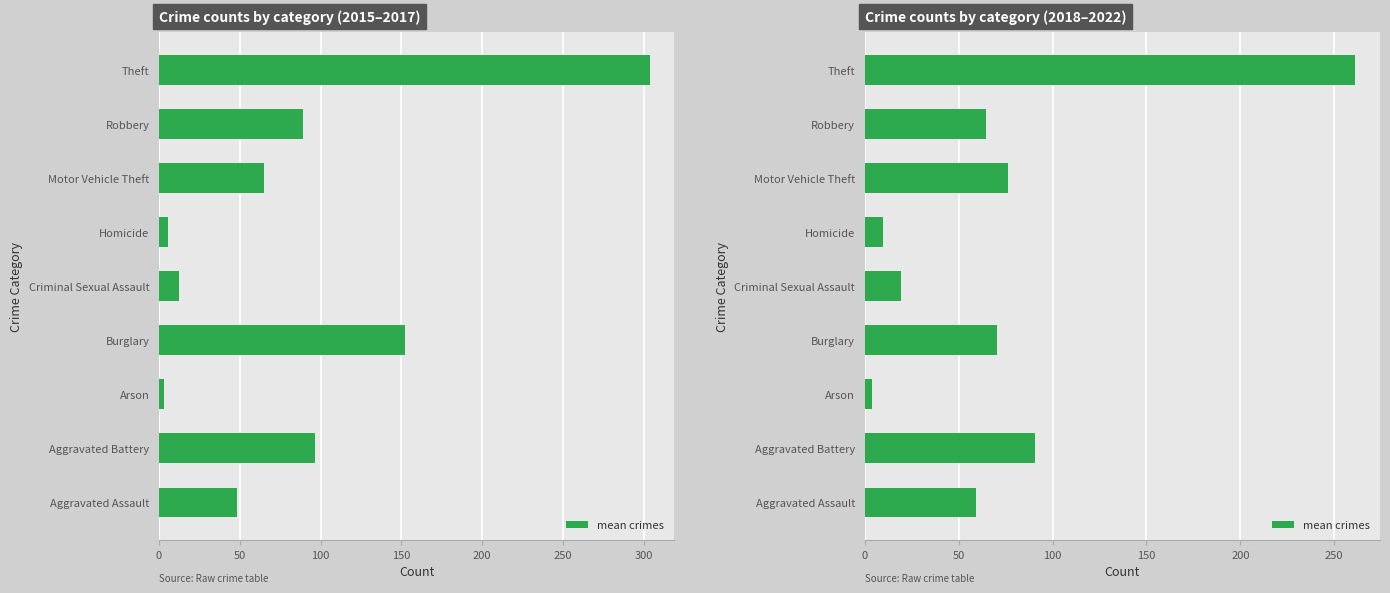

What is the minimum value shown in the chart?

3.7